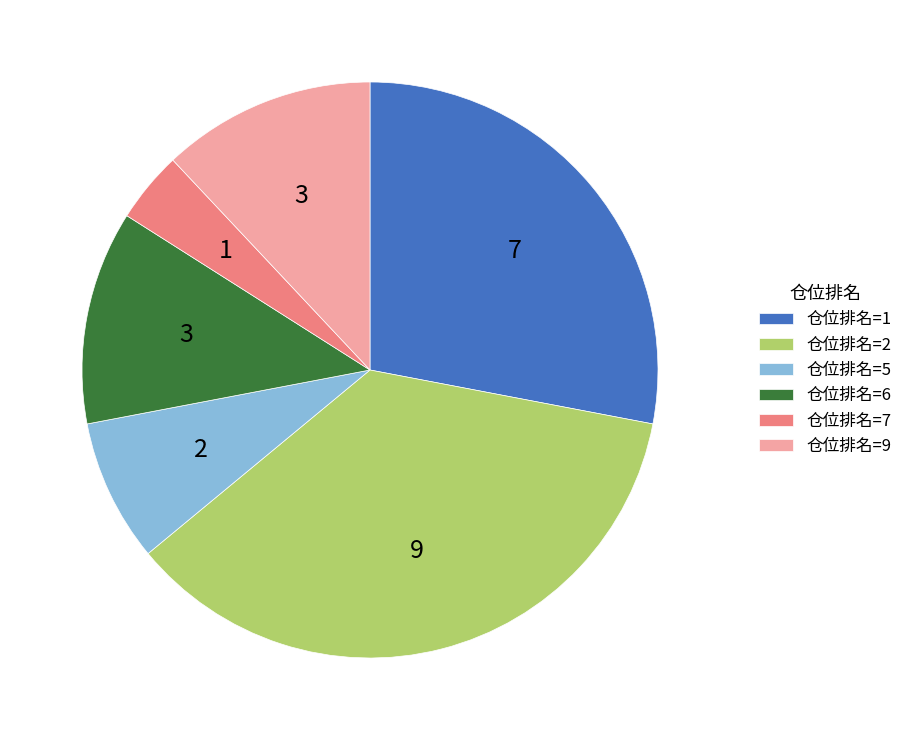

Is there a majority slice in this chart?

No